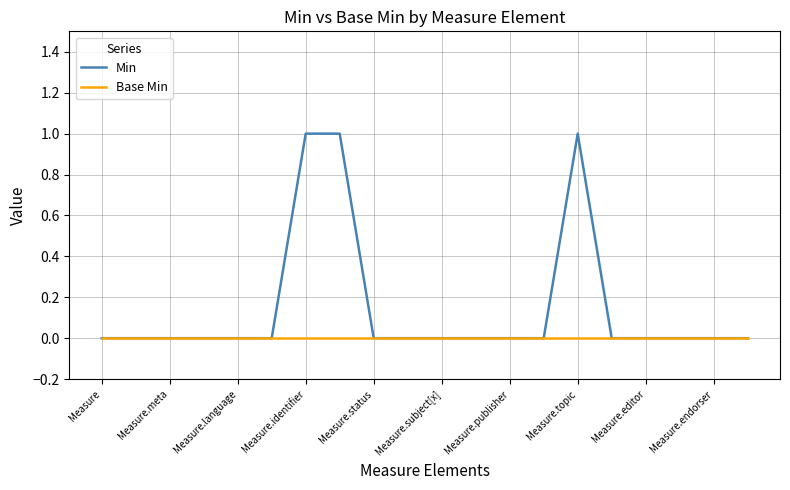

Reading right to left, extract all data points from this chart.

Min: 0	0	0	0	0	1	0	0	0	0	0	0	1	1	0	0	0	0	0	0
Base Min: 0	0	0	0	0	0	0	0	0	0	0	0	0	0	0	0	0	0	0	0